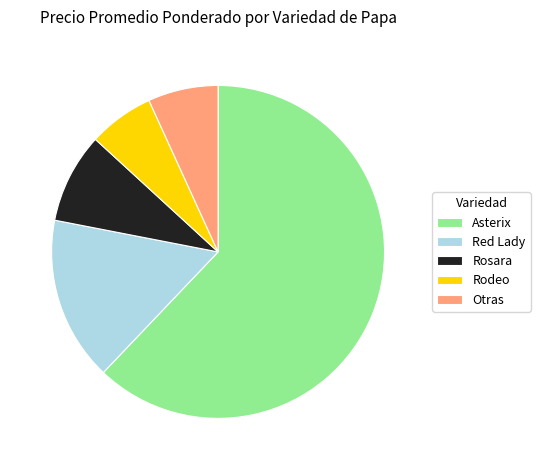

How many slices are in this pie chart?

5